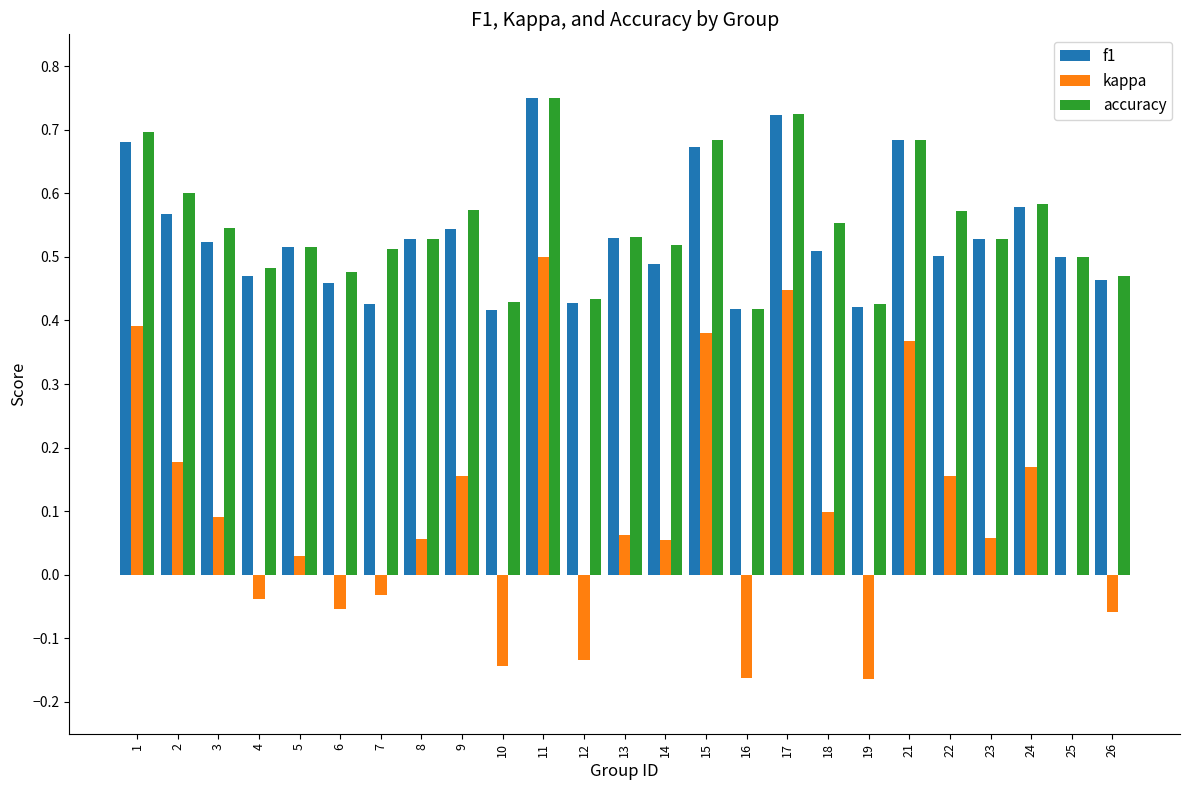

Which category has the highest value in the f1 series?

11